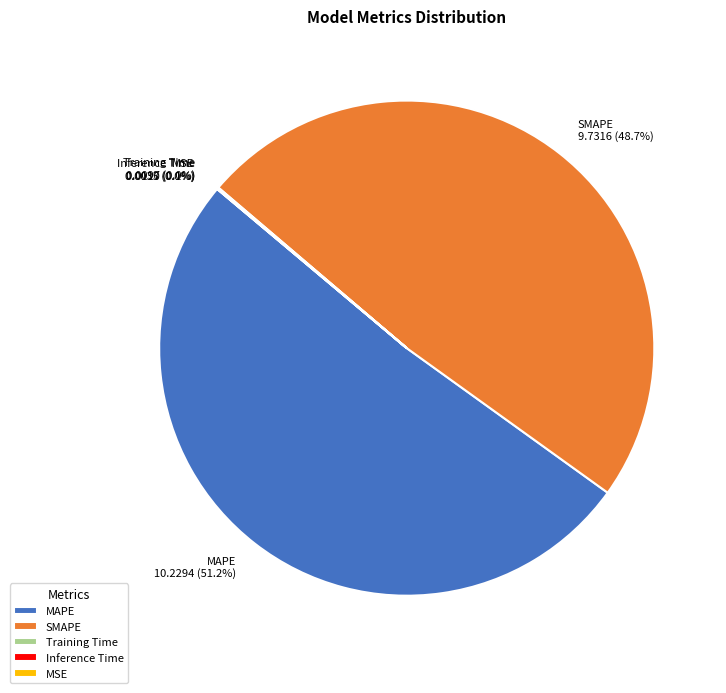

Which slice is the largest?

MAPE